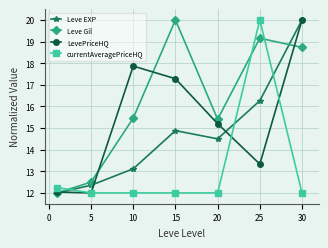

Rank the series by their average value, from lowest to highest.

currentAveragePriceHQ, Leve EXP, LevePriceHQ, Leve Gil